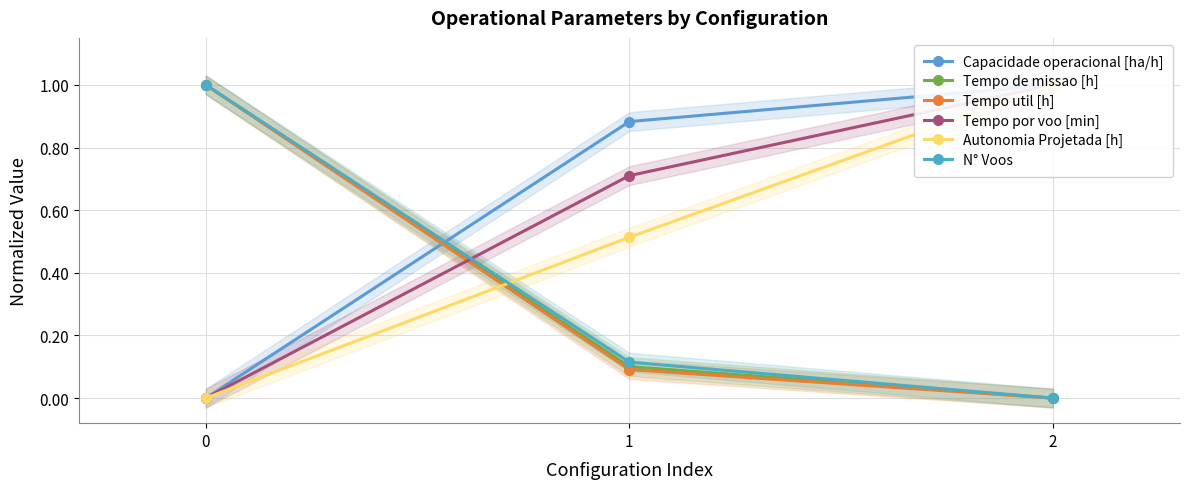

How many data points in Tempo por voo [min] are above 0?

2